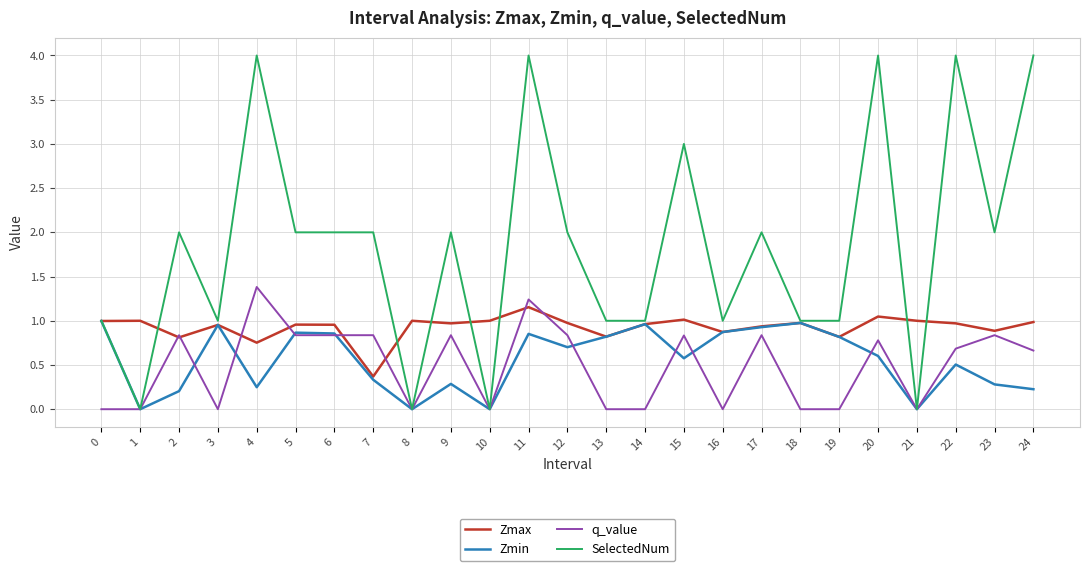

True or false: Zmax has a value of 1.0 at 6.

True